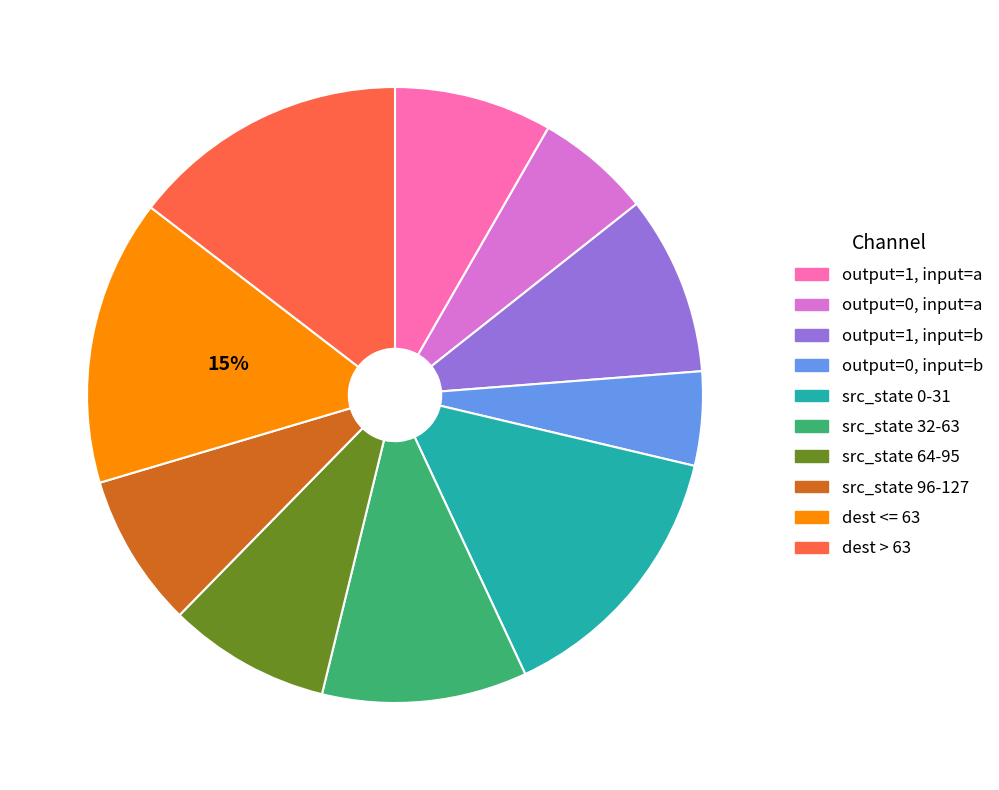

The dest > 63 slice represents 3% of the pie. True or false?

False